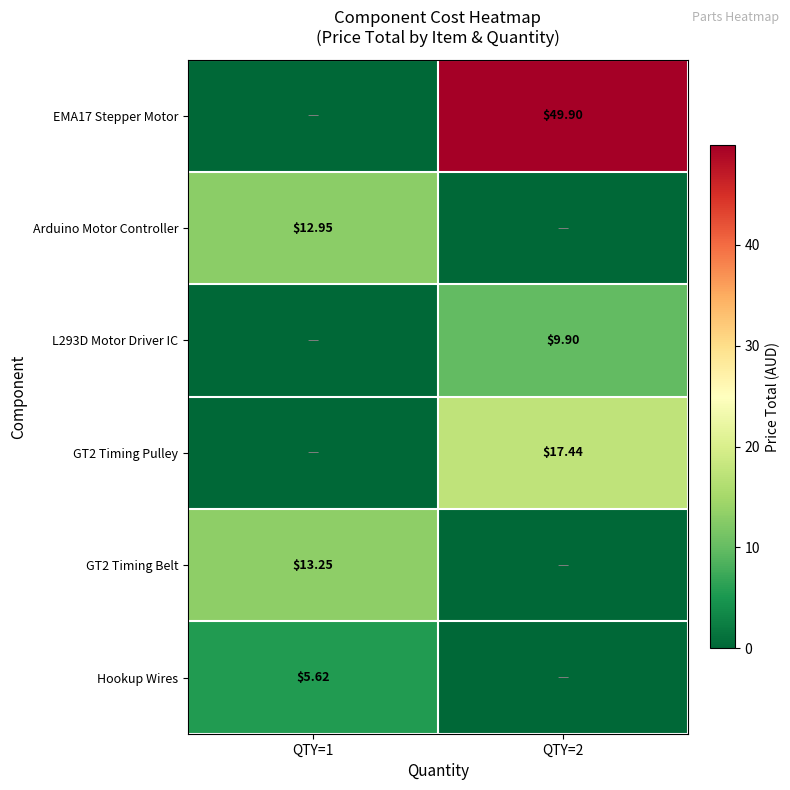

List the labels in order of GT2 Timing Belt value, smallest first.

QTY=2, QTY=1